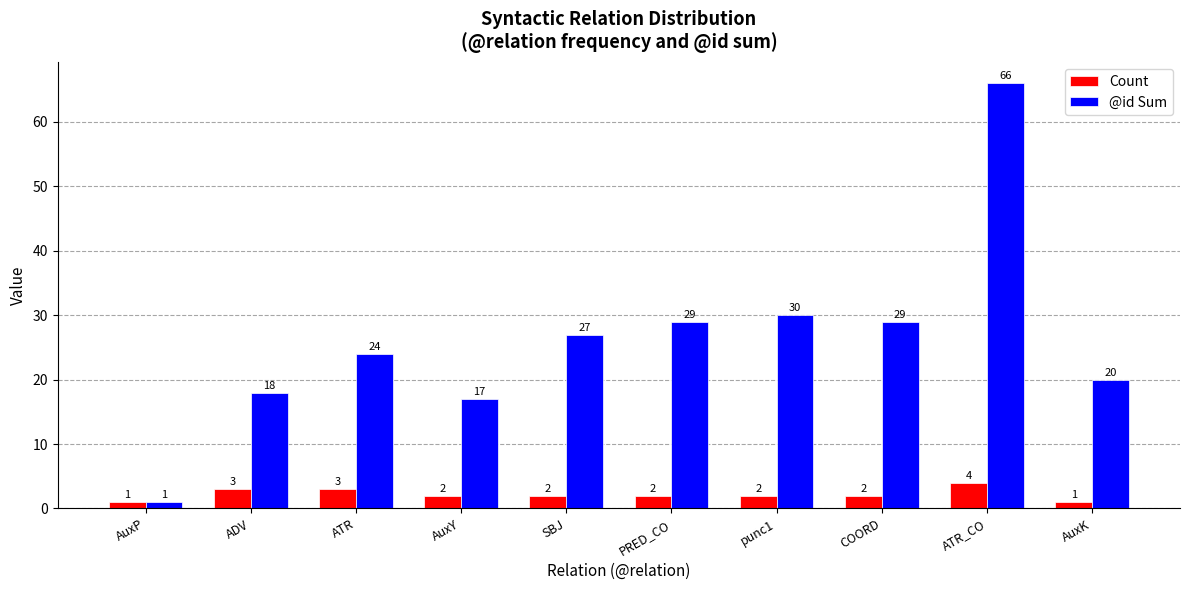

What is the difference between the Count values at ATR and AuxY?

1